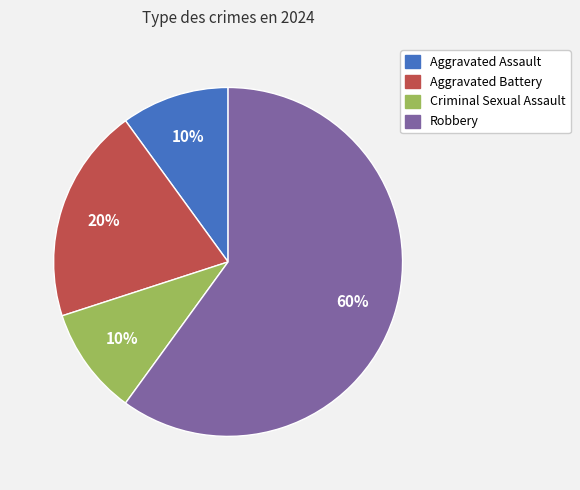

To the nearest percent, what is the combined percentage of Robbery and Criminal Sexual Assault?

70%